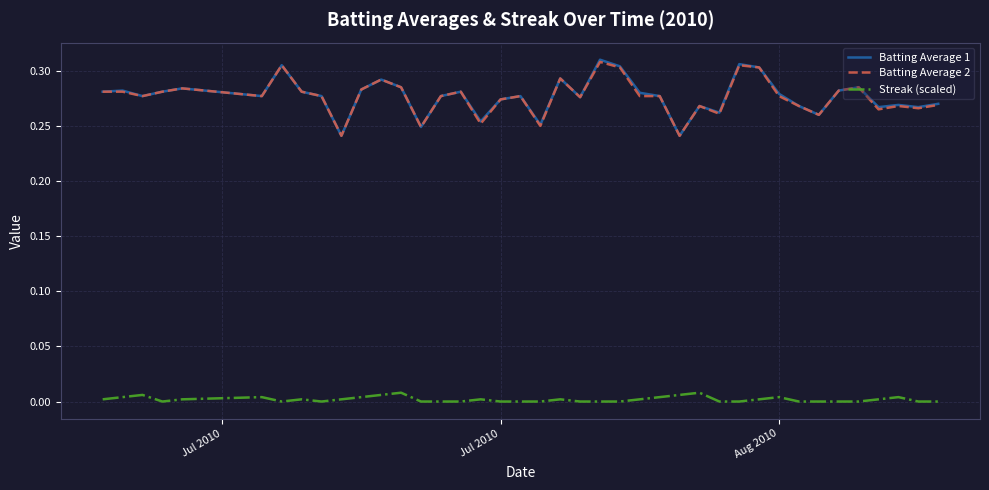

Which series has the largest range (max minus min)?

Batting Average 1